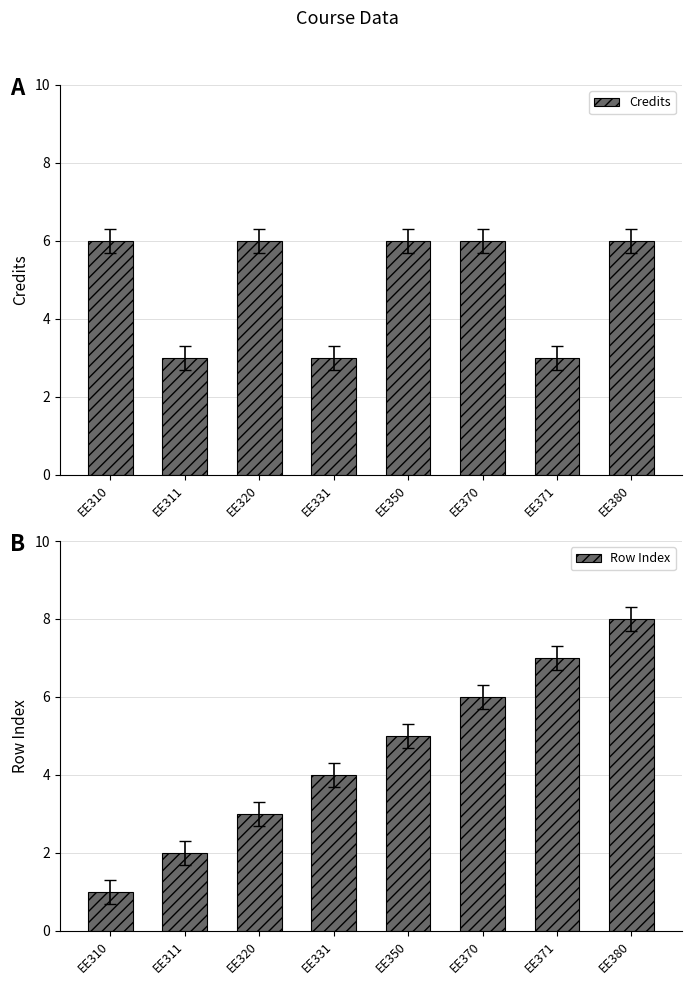

Between EE311 and EE371, which series saw the biggest shift?

Row Index